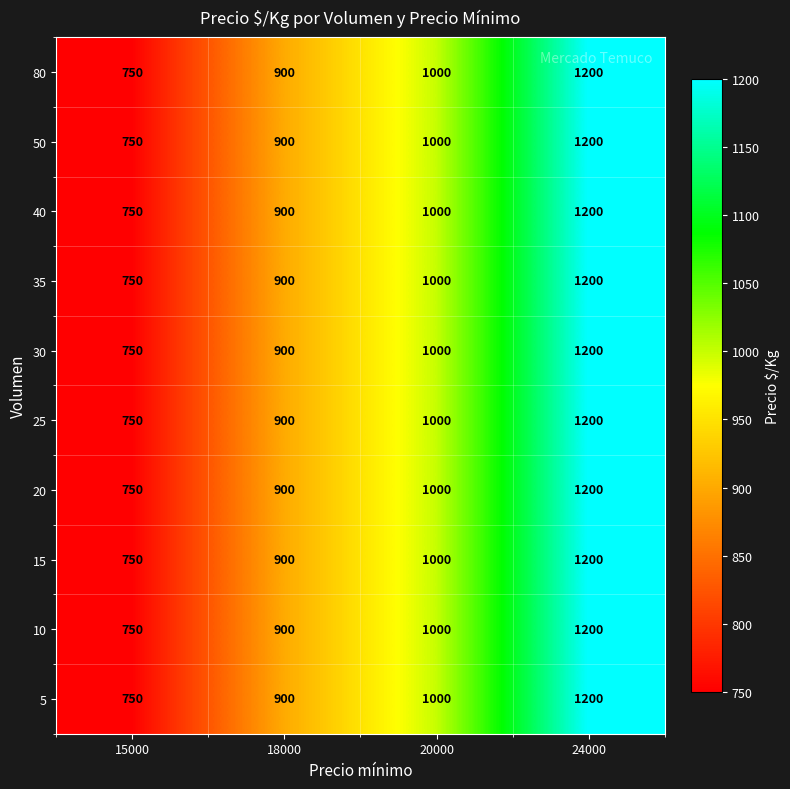

Rank the categories by 80 value from lowest to highest.

15000, 18000, 20000, 24000